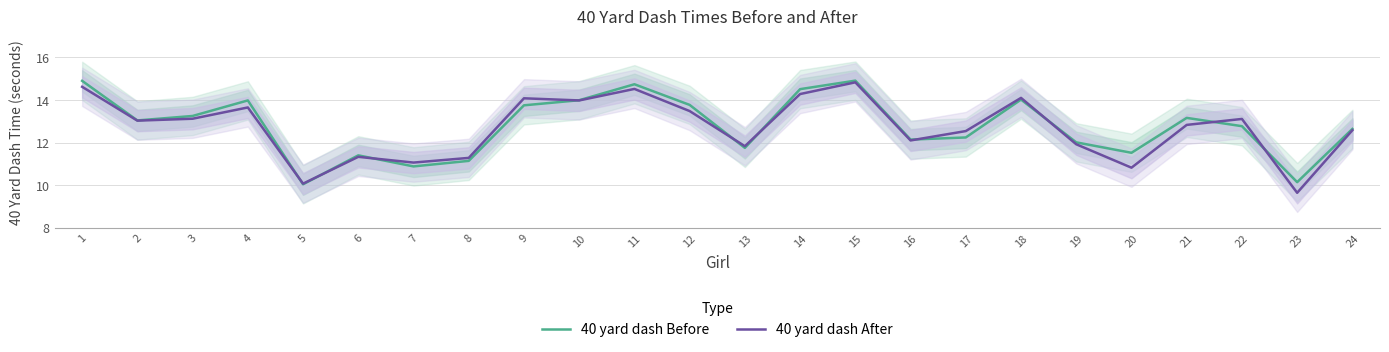

In 40 yard dash After, how many points are lower than both neighbors (excluding endpoints)?

8